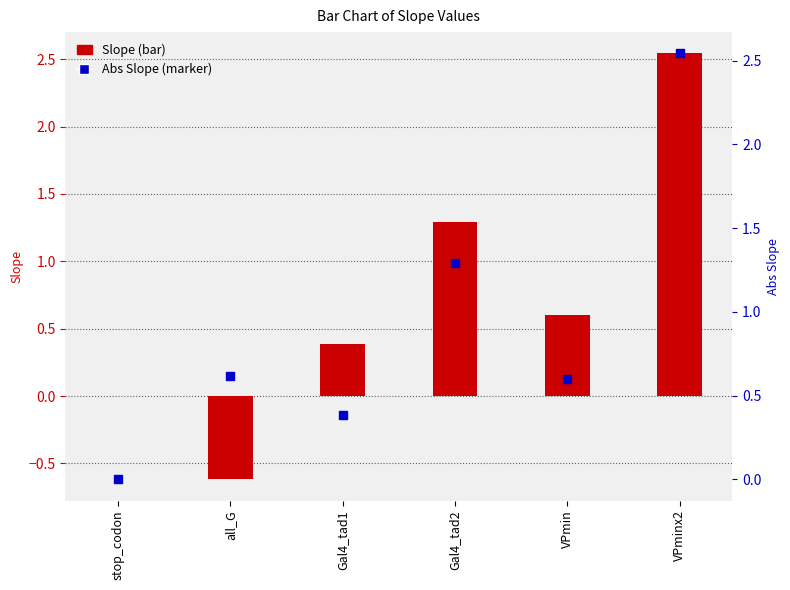

What are all the series names shown in the legend?

Slope, Abs Slope